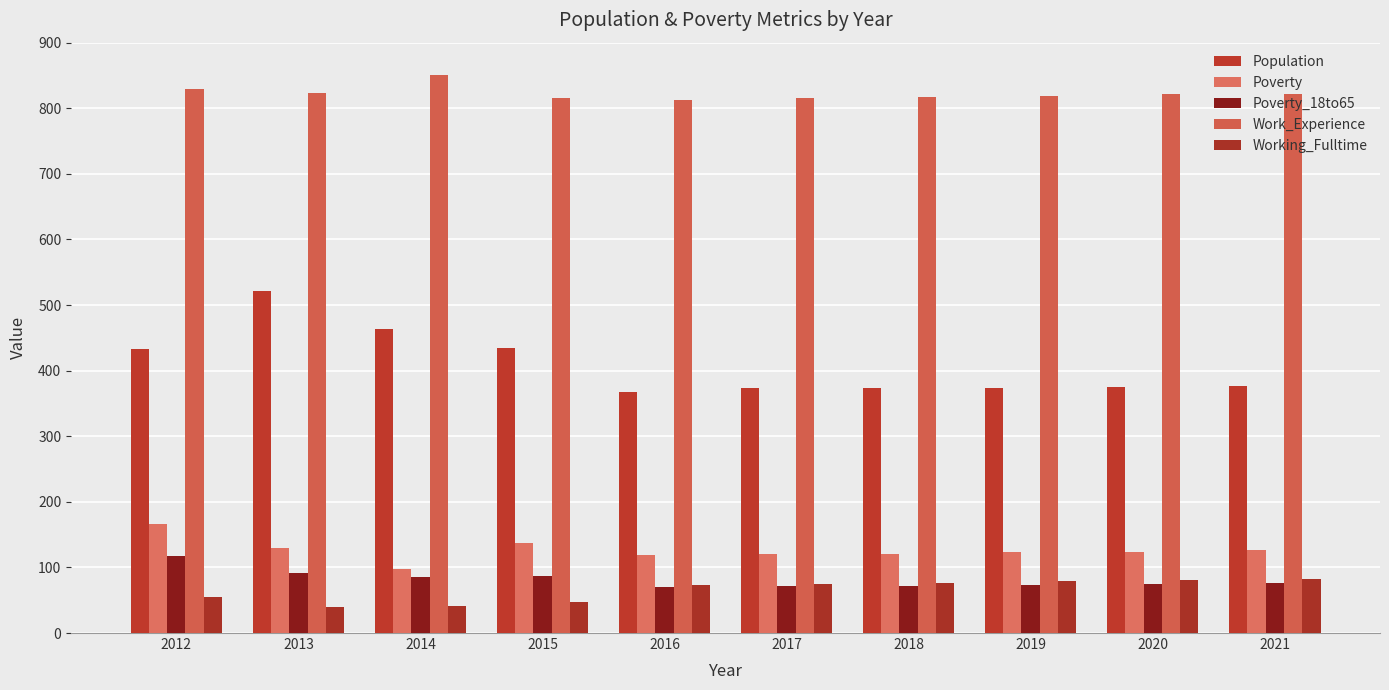

How many bars are there in each group?

5